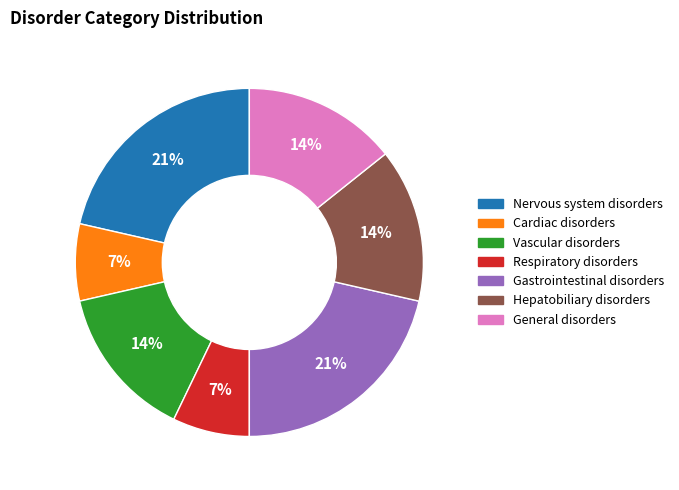

To the nearest percent, what portion does Nervous system disorders represent?

21%